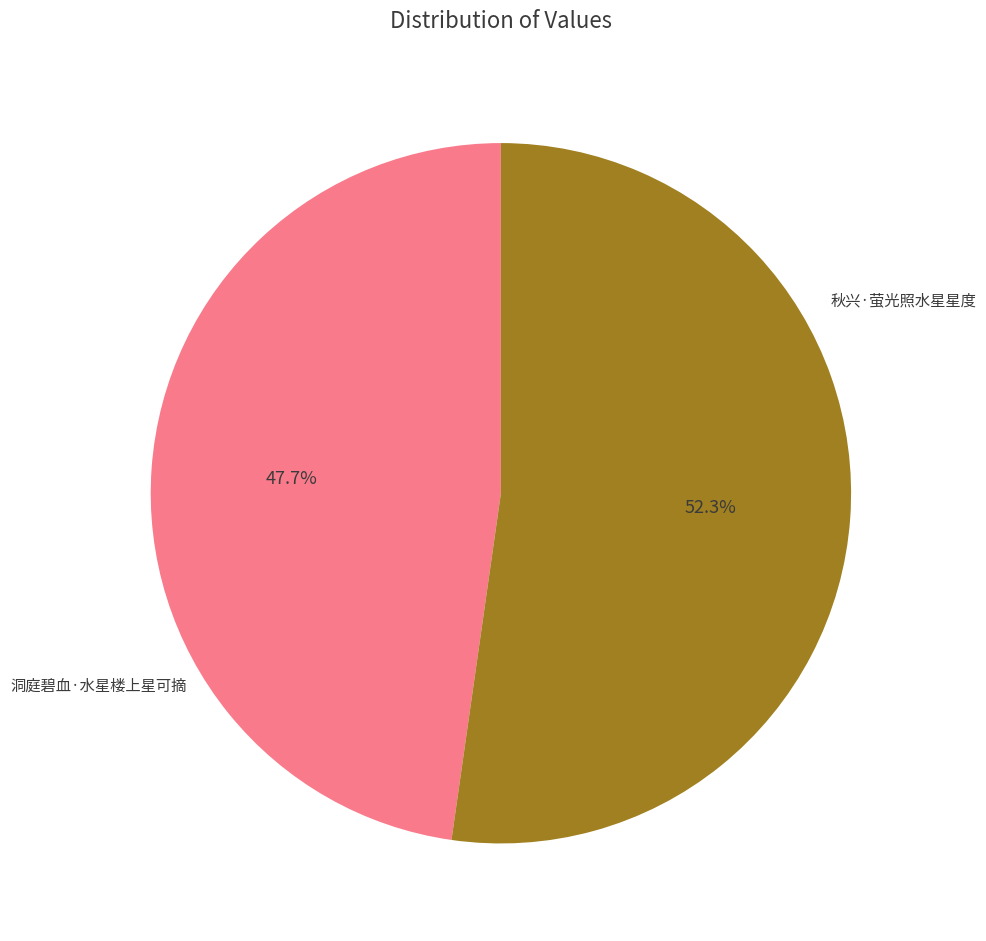

Does any single category account for the majority?

Yes